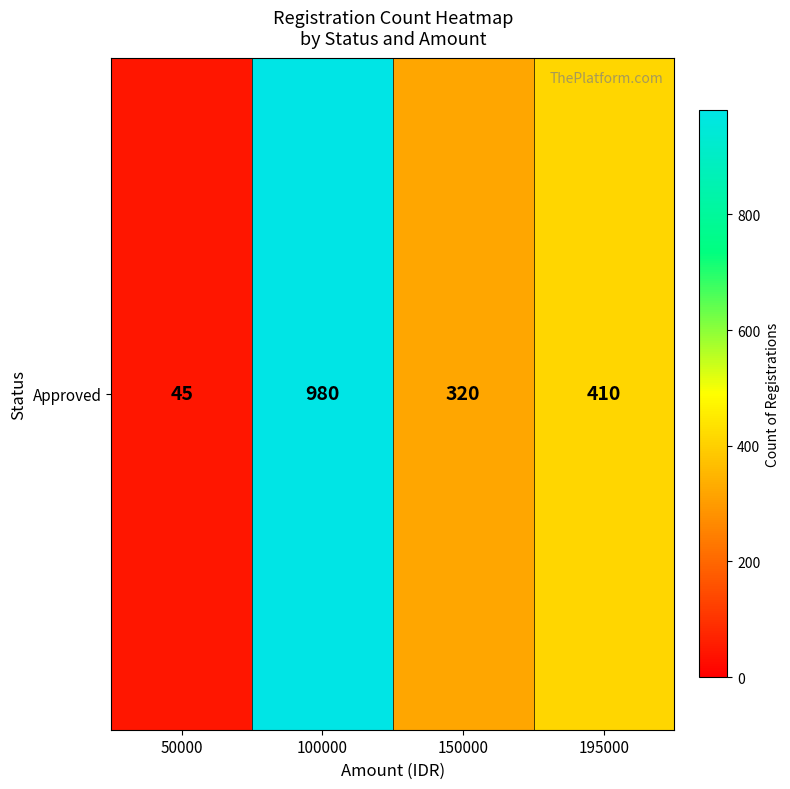

Where does the data first go above 410?

100000